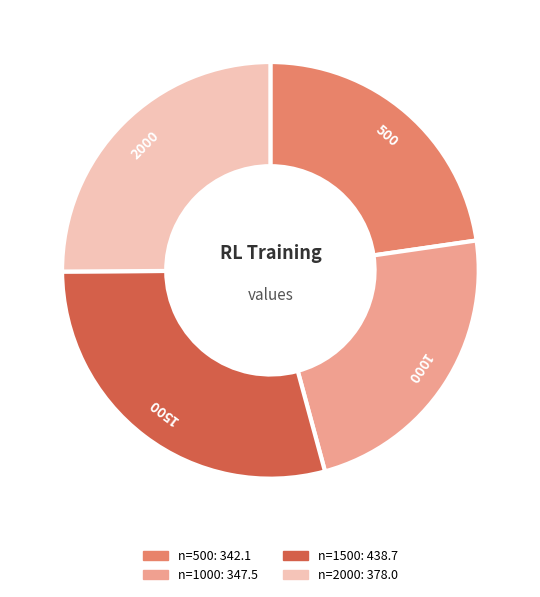

Is there any slice that represents more than half of the pie?

No